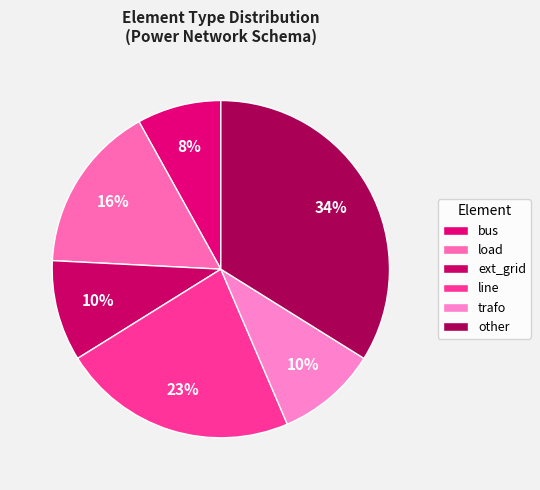

To the nearest percent, what is the combined percentage of other and load?

50%